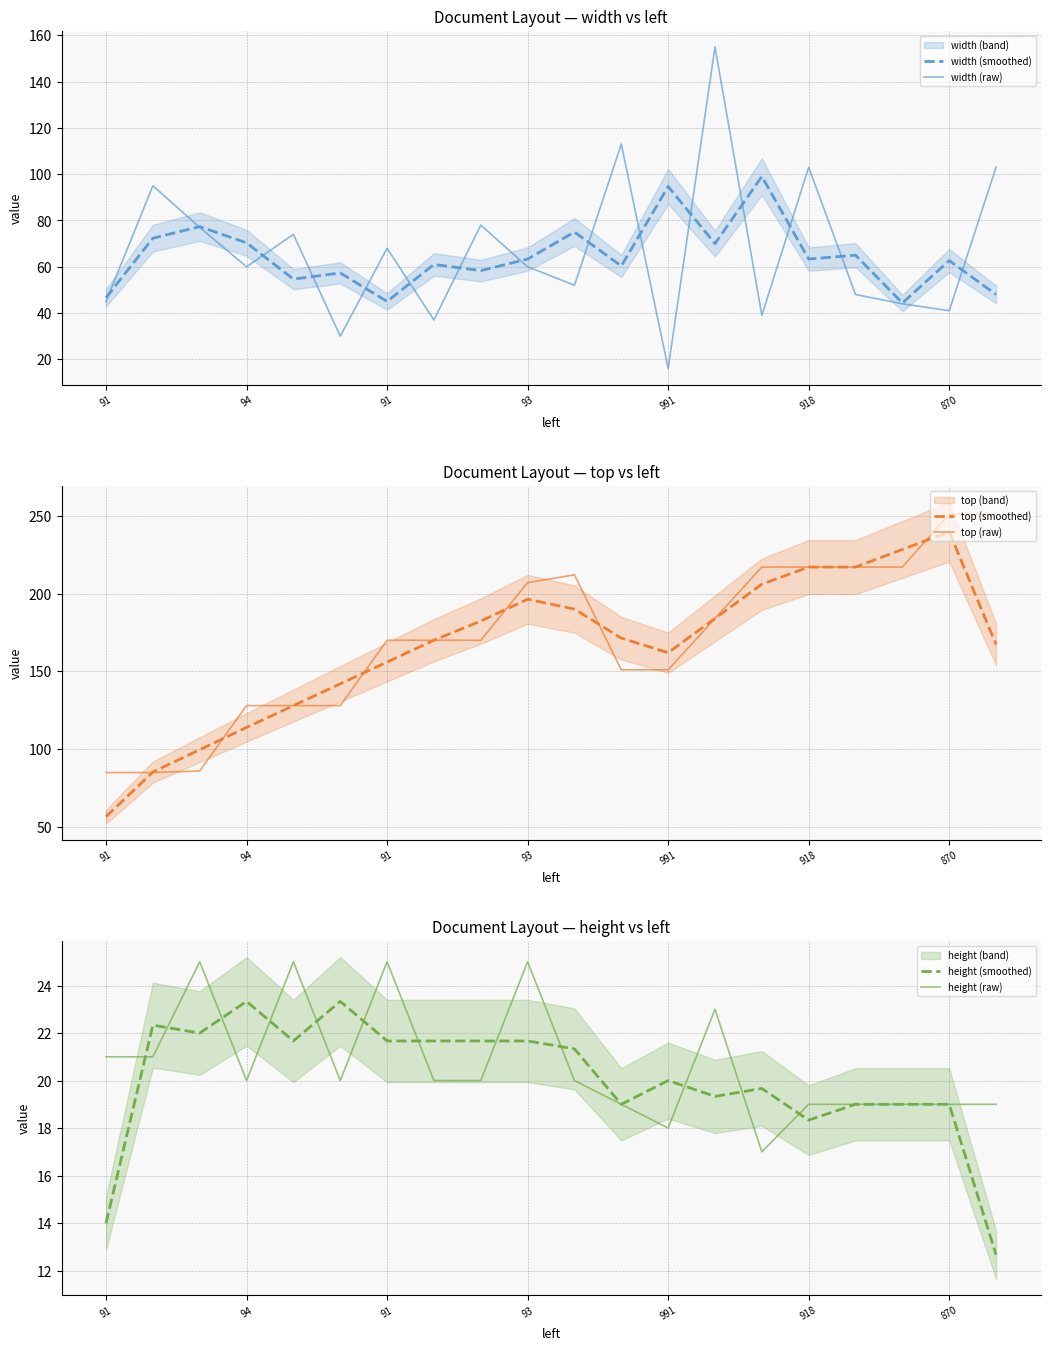

List the series in order of their peak value, highest first.

top (raw), top (smoothed), width (raw), width (smoothed), height (raw), height (smoothed)